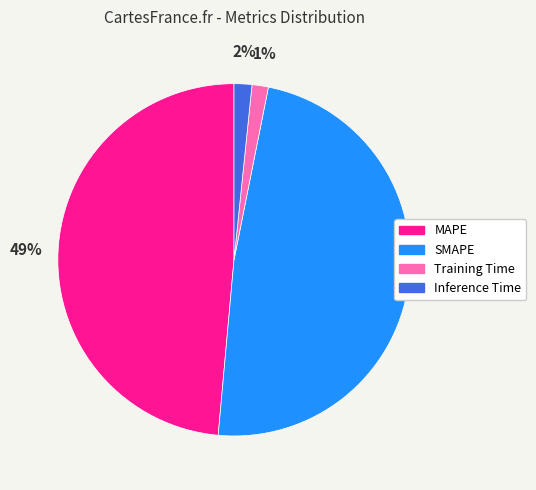

True or false: MAPE accounts for 62% of the total.

False